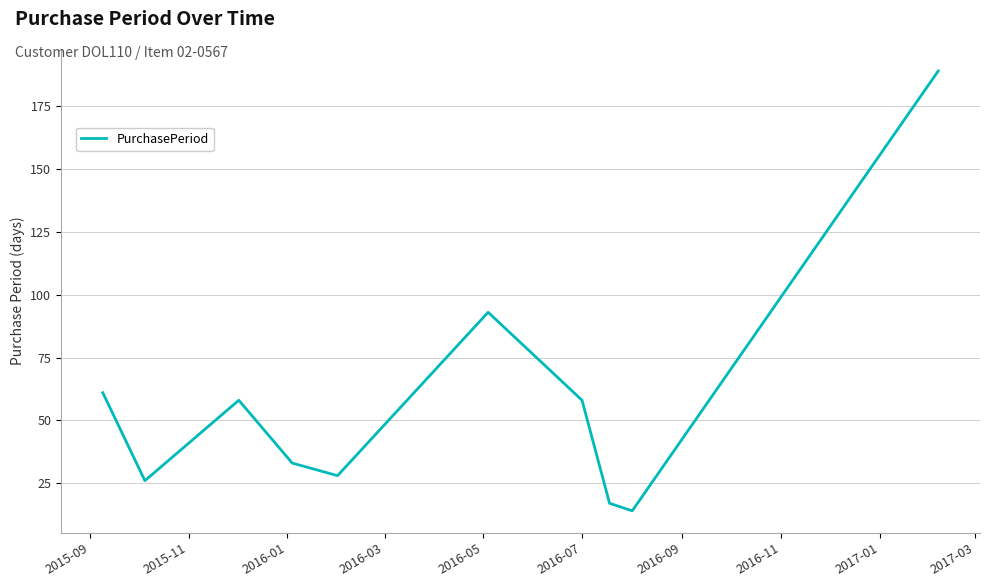

Does the chart have visible grid lines?

Yes